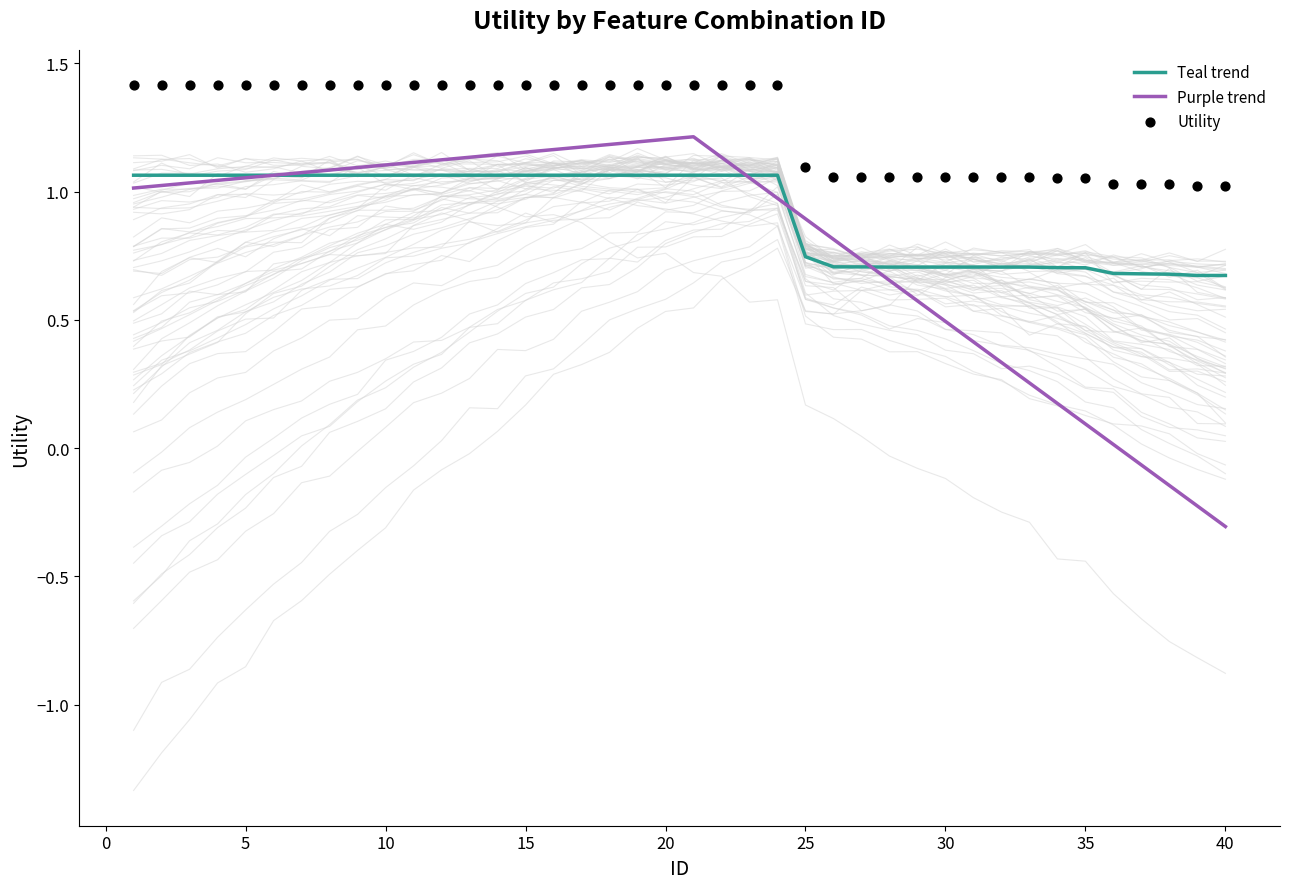

What are all the series names shown in the legend?

Teal trend, Purple trend, Utility